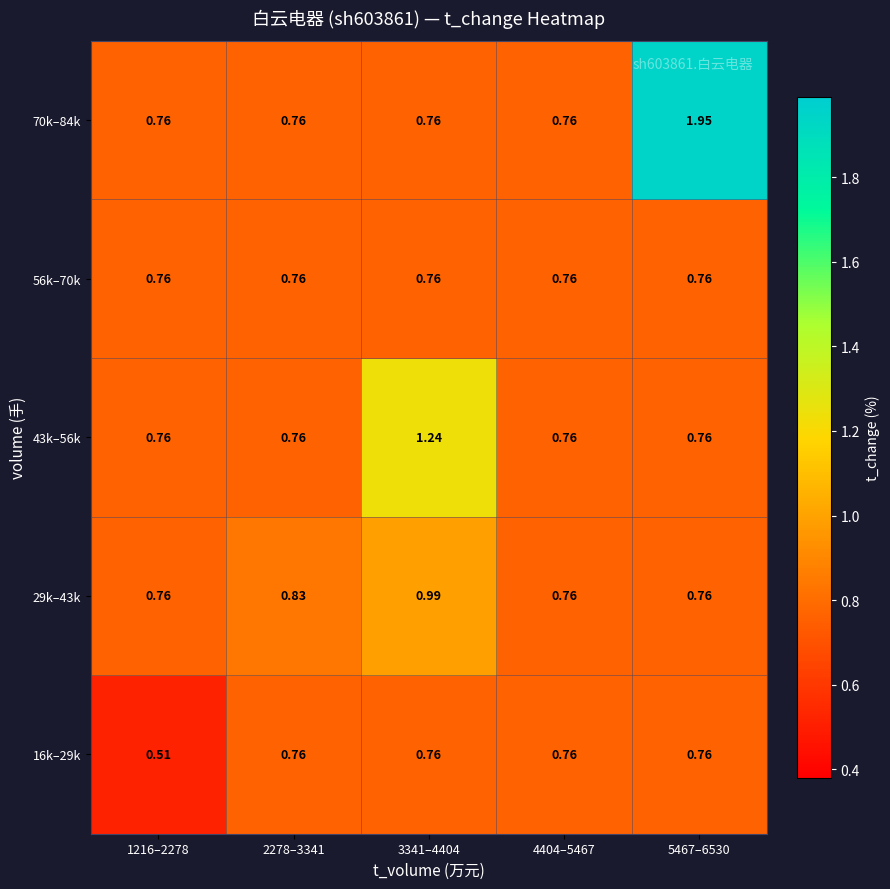

What is the smallest value displayed?

0.5